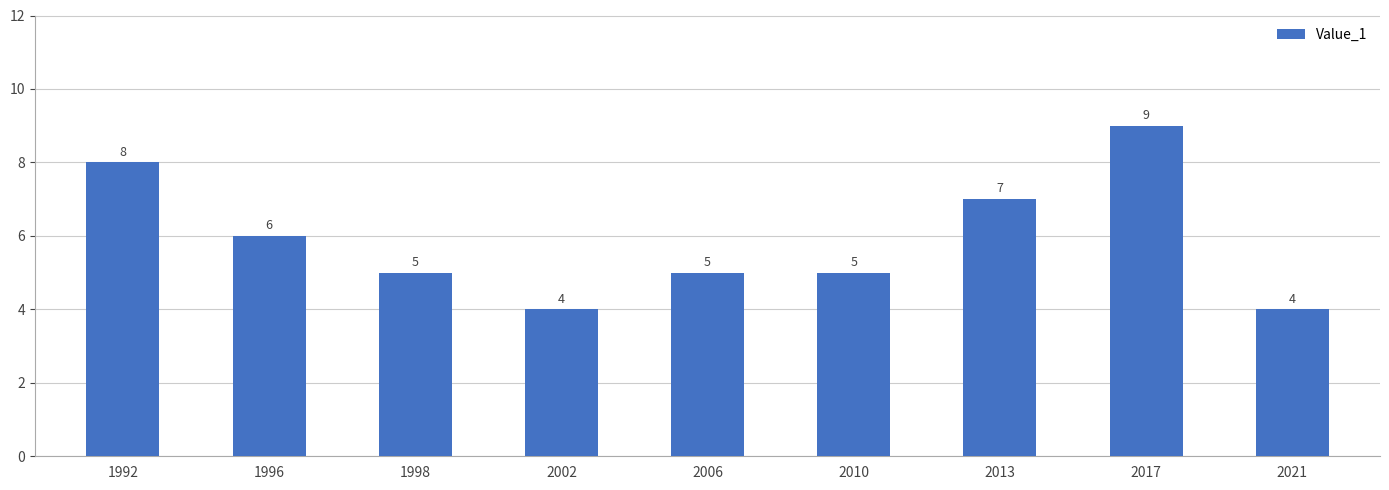

Which label corresponds to the largest value in the chart?

2017